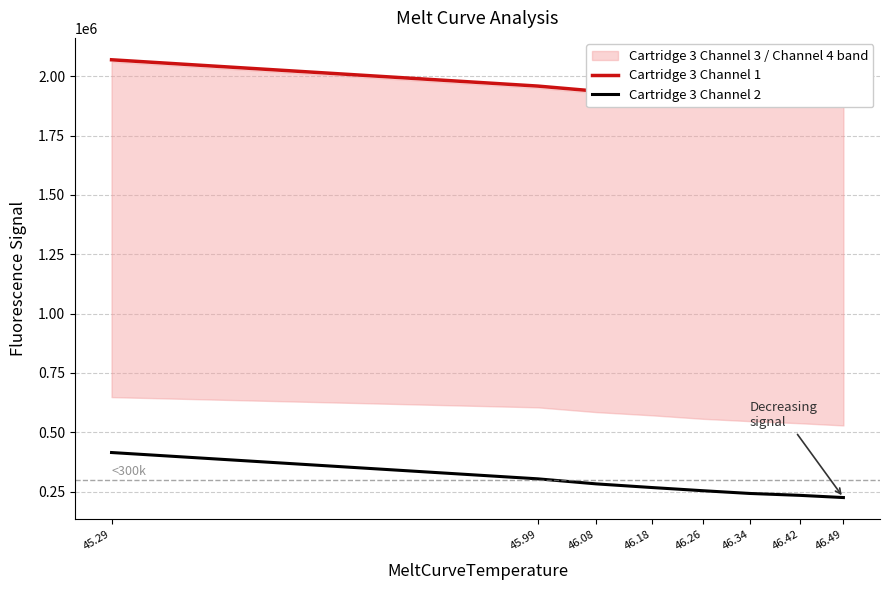

At 46.42, list the series in order from smallest to largest.

Cartridge 3 Channel 2, Cartridge 3 Channel 1